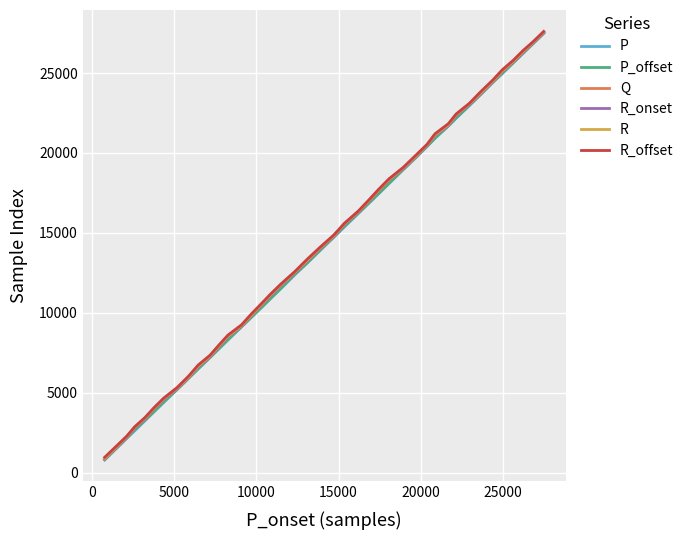

What is the lowest value of the P_offset series?

812